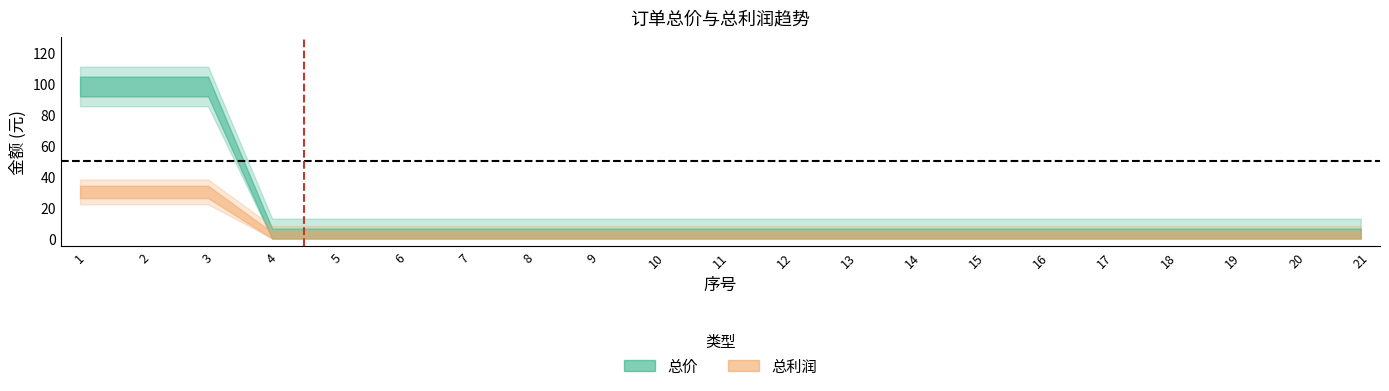

True or false: 总利润 and 总价 intersect in this chart.

False